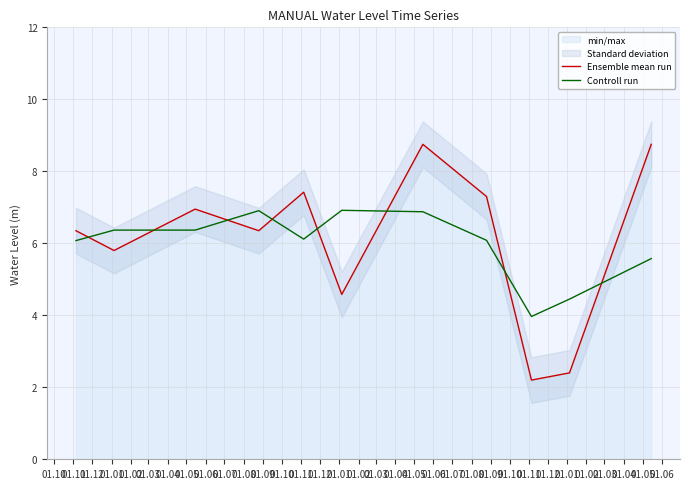

After their last crossing, which series has the higher values: Ensemble mean run or Controll run?

Ensemble mean run